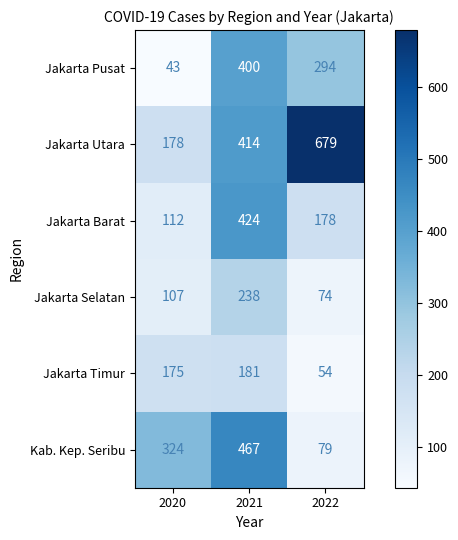

True or false: Jakarta Utara has a value of 83 at 2020.

False